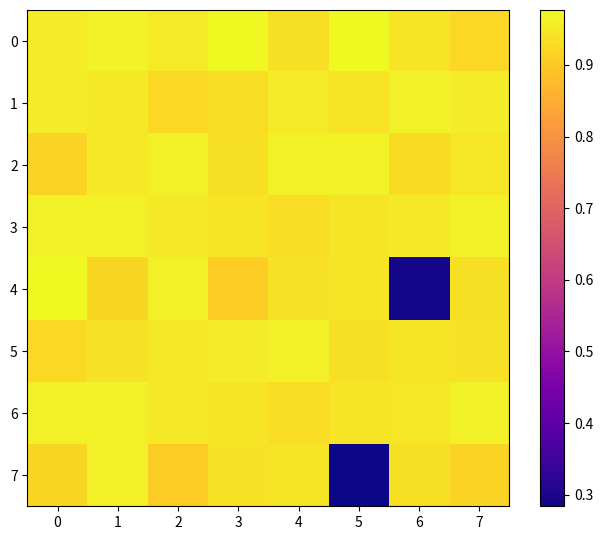

Reading right to left, transcribe all the data shown in this chart.

0: 7=0.9	6=0.9	5=1.0	4=0.9	3=1.0	2=1.0	1=1.0	0=1.0
1: 7=1.0	6=1.0	5=0.9	4=1.0	3=0.9	2=0.9	1=1.0	0=1.0
2: 7=0.9	6=0.9	5=1.0	4=1.0	3=0.9	2=1.0	1=1.0	0=0.9
3: 7=1.0	6=1.0	5=0.9	4=0.9	3=0.9	2=1.0	1=1.0	0=1.0
4: 7=0.9	6=0.3	5=0.9	4=0.9	3=0.9	2=1.0	1=0.9	0=1.0
5: 7=0.9	6=0.9	5=0.9	4=1.0	3=1.0	2=0.9	1=0.9	0=0.9
6: 7=1.0	6=0.9	5=0.9	4=0.9	3=0.9	2=1.0	1=1.0	0=1.0
7: 7=0.9	6=0.9	5=0.3	4=0.9	3=0.9	2=0.9	1=1.0	0=0.9